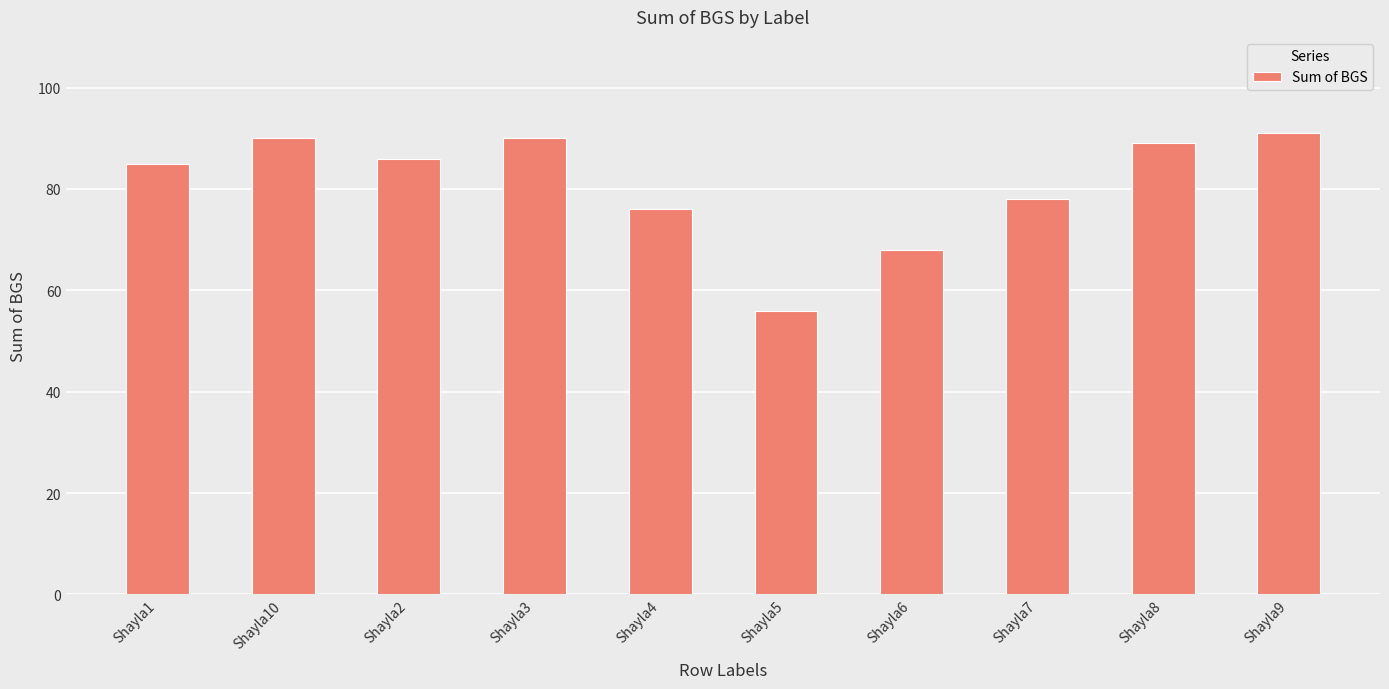

Where is the data nearest to the value 73?

Shayla4